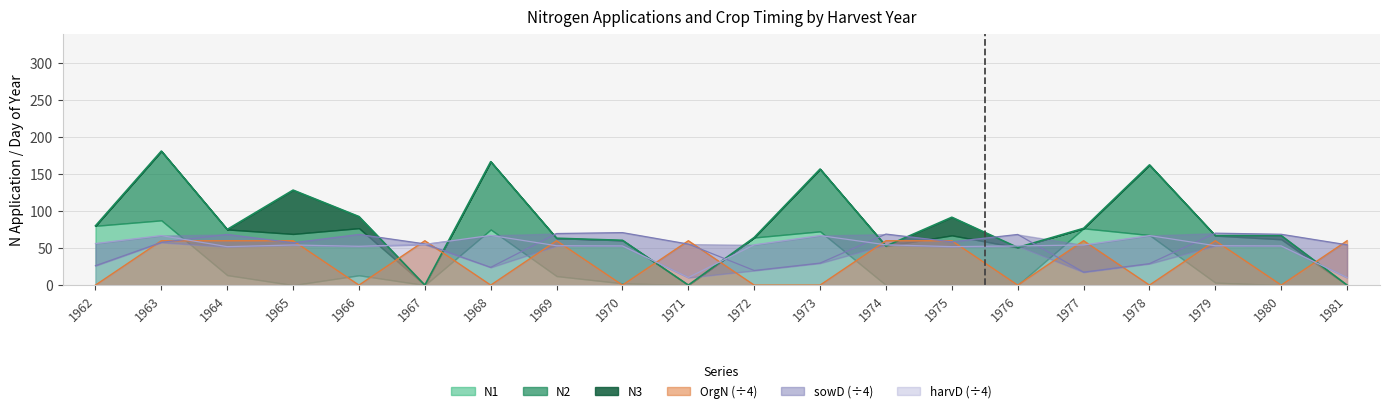

Which category has the lowest value in the harvD series?

1971